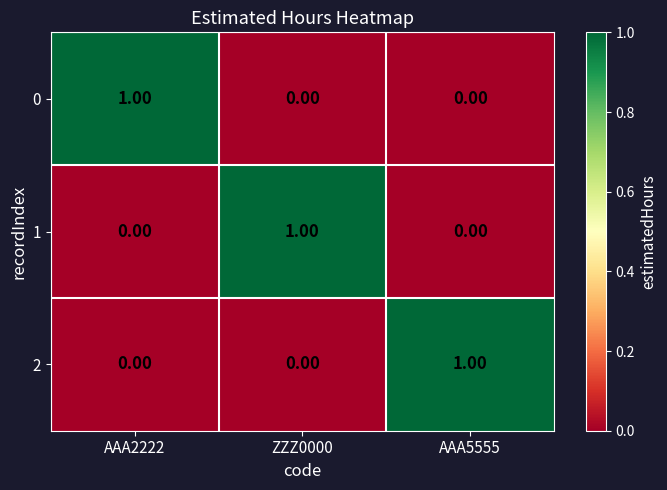

At how many categories does at least one series exceed 0?

3